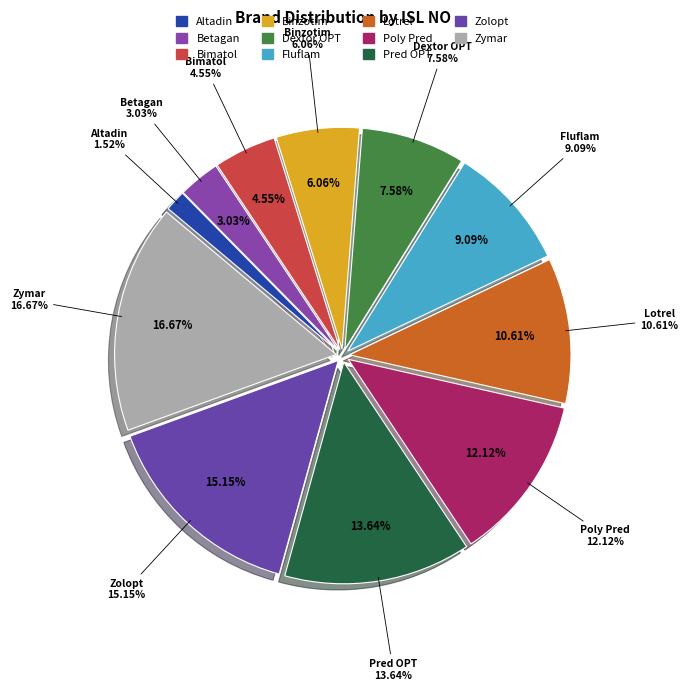

Combined, do Zolopt and Poly Pred account for over 50%?

No